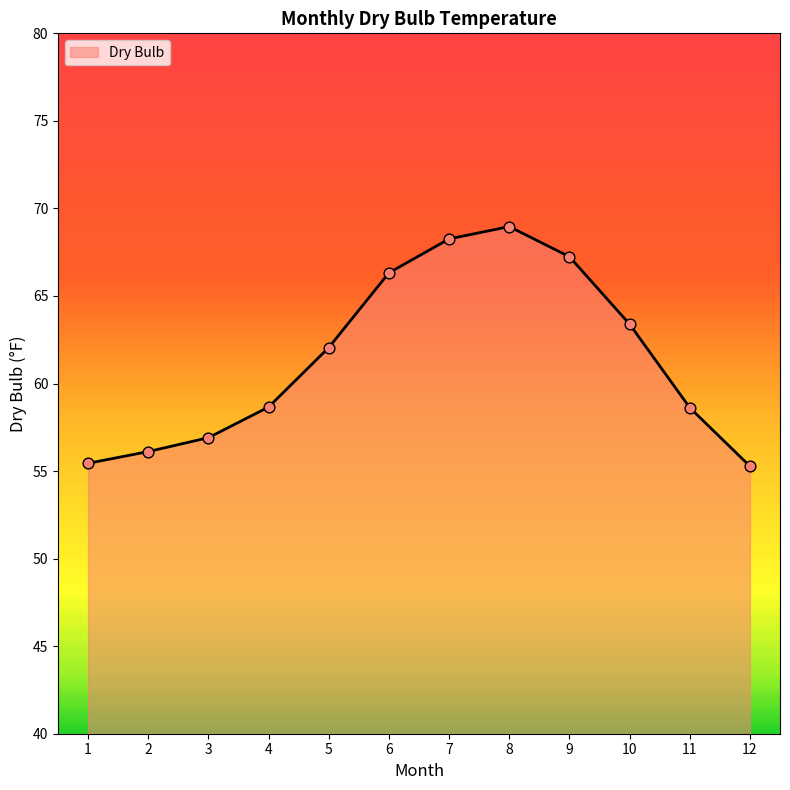

What is the ratio of the value at 5 to the value at 1?

1.1